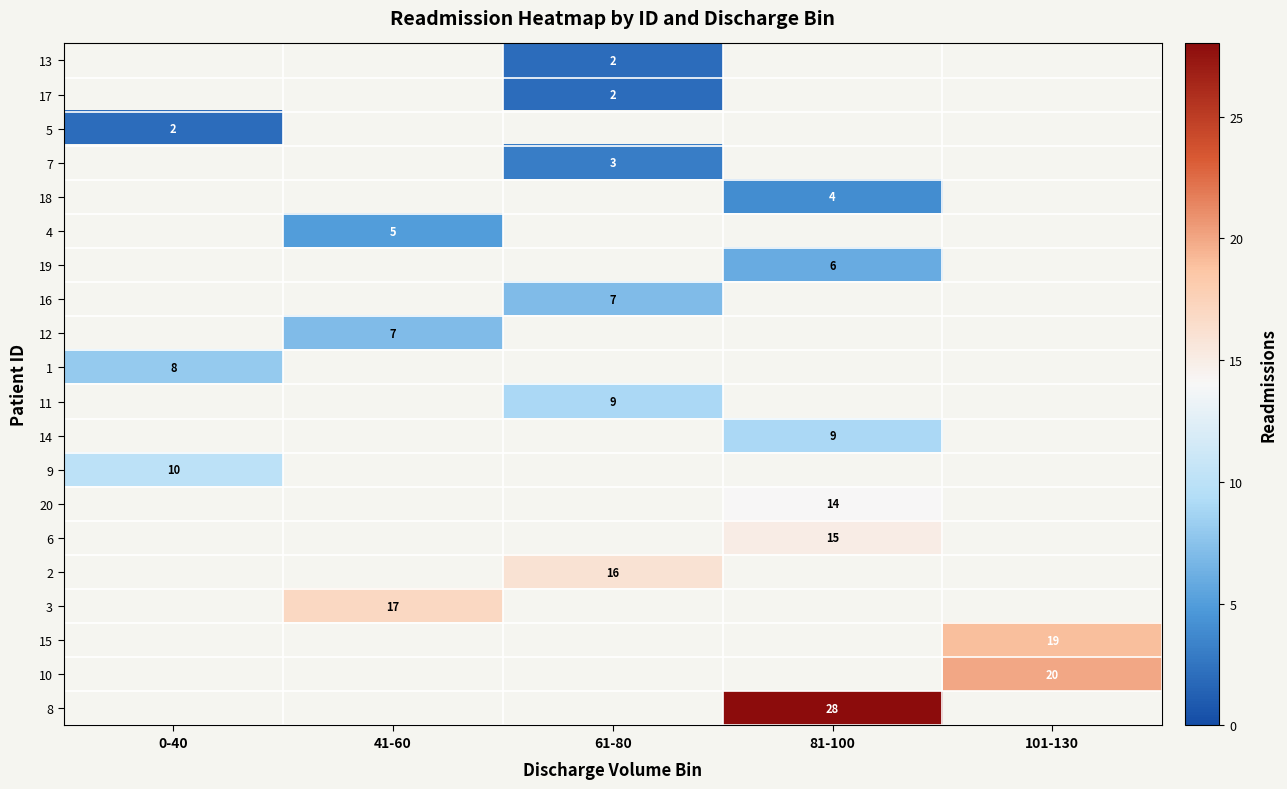

The value of 10 at 101-130 is 20. True or false?

True